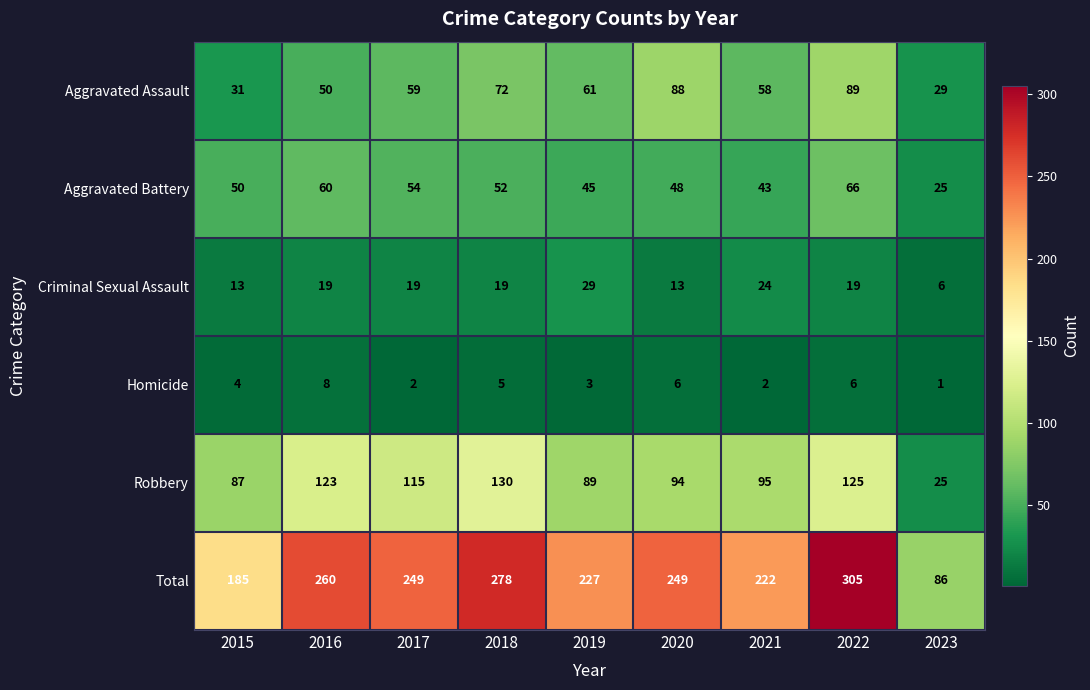

Count the number of categories in the chart.

9